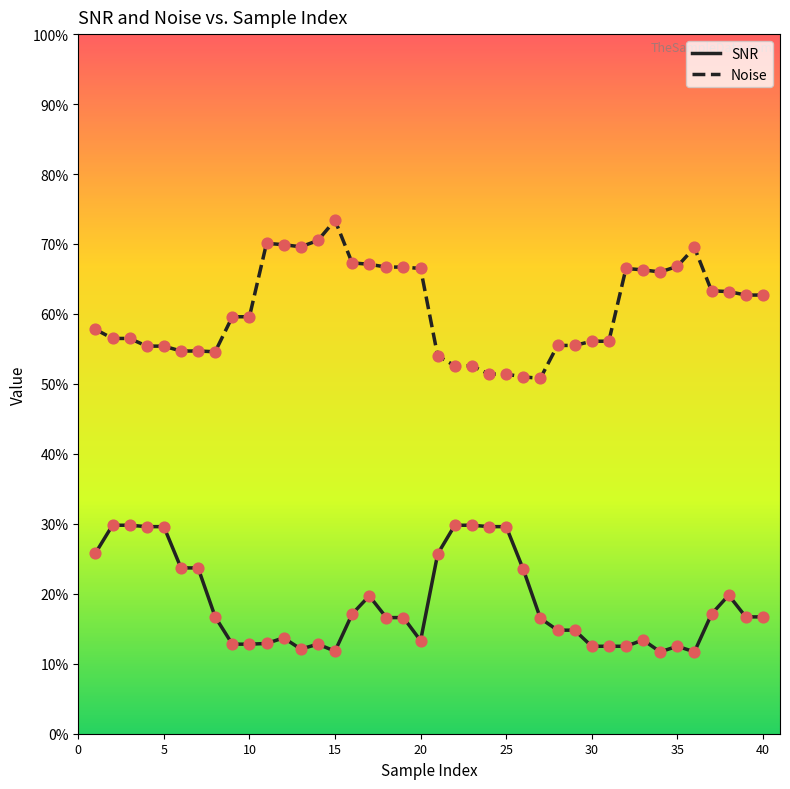

Which series has the largest total across all categories?

Noise